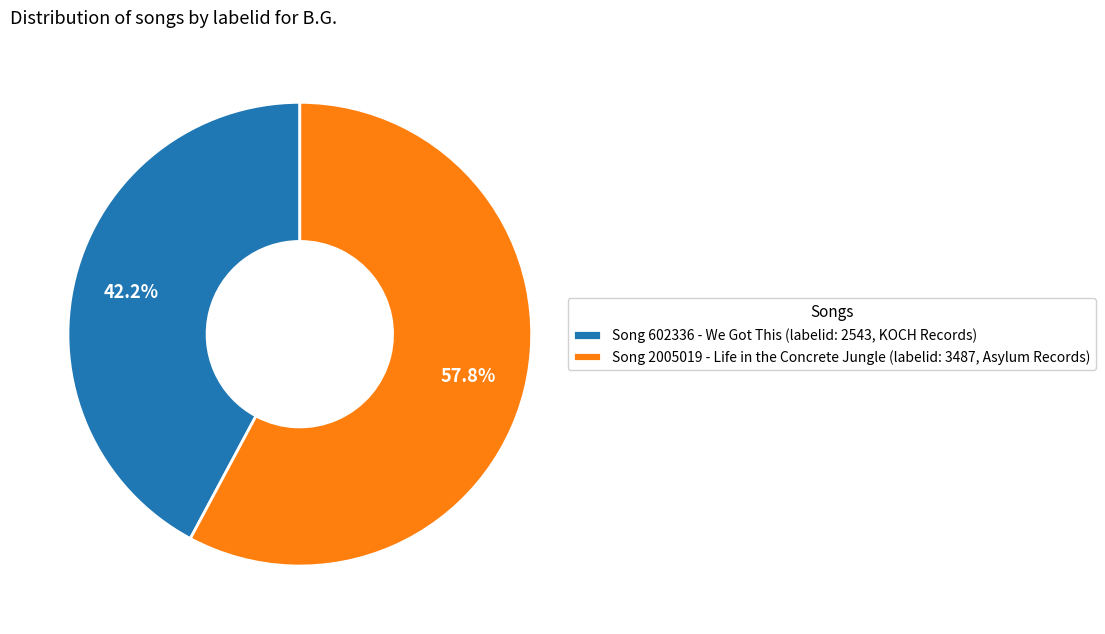

Between Song 2005019 - Life in the Concrete Jungle (labelid: 3487, Asylum Records) and Song 602336 - We Got This (labelid: 2543, KOCH Records), which is larger?

Song 2005019 - Life in the Concrete Jungle (labelid: 3487, Asylum Records)